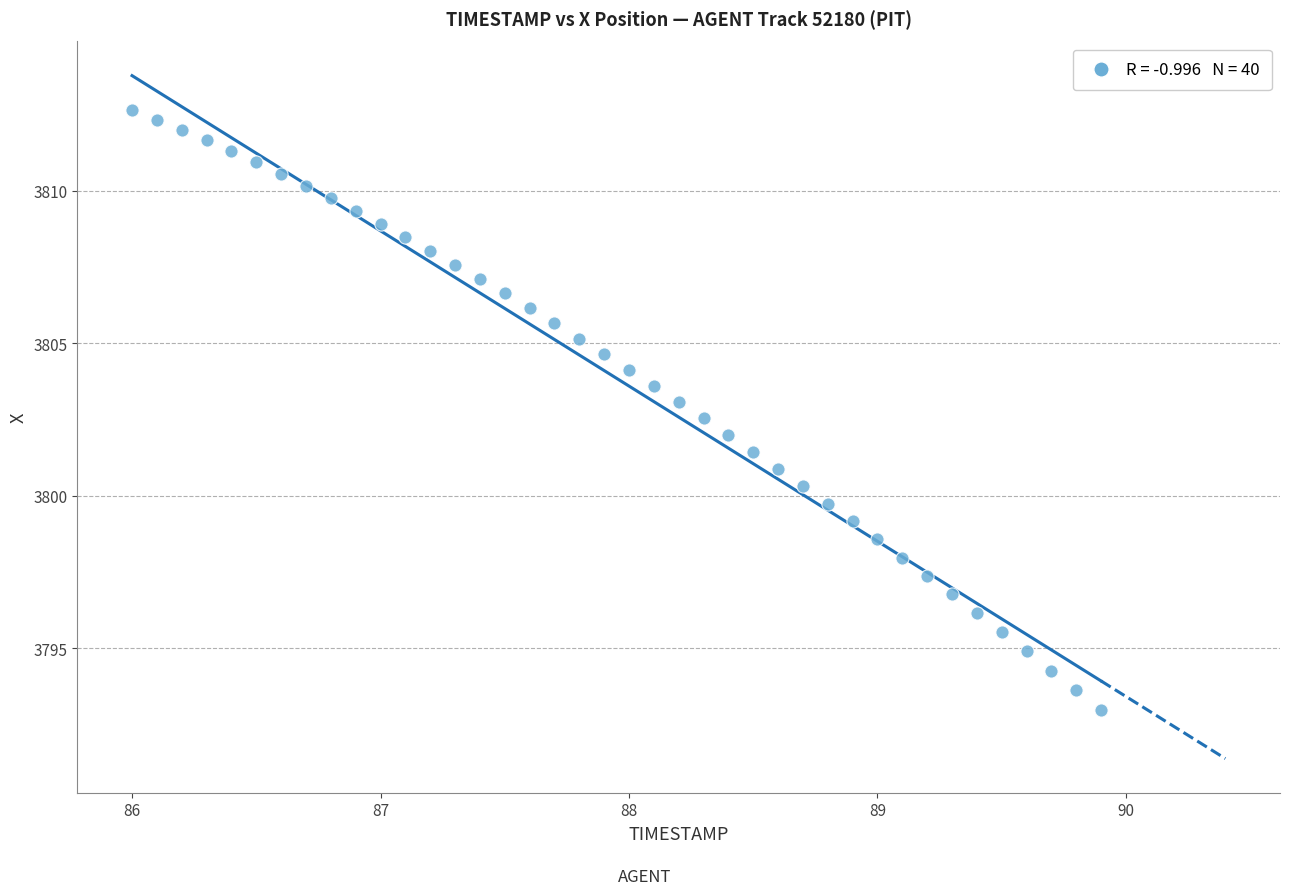

What is the range of X values (max minus min)?

3.9